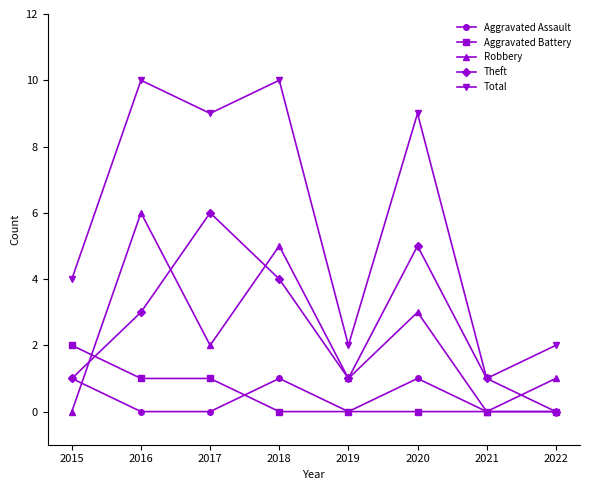

True or false: Aggravated Battery and Robbery intersect in this chart.

True